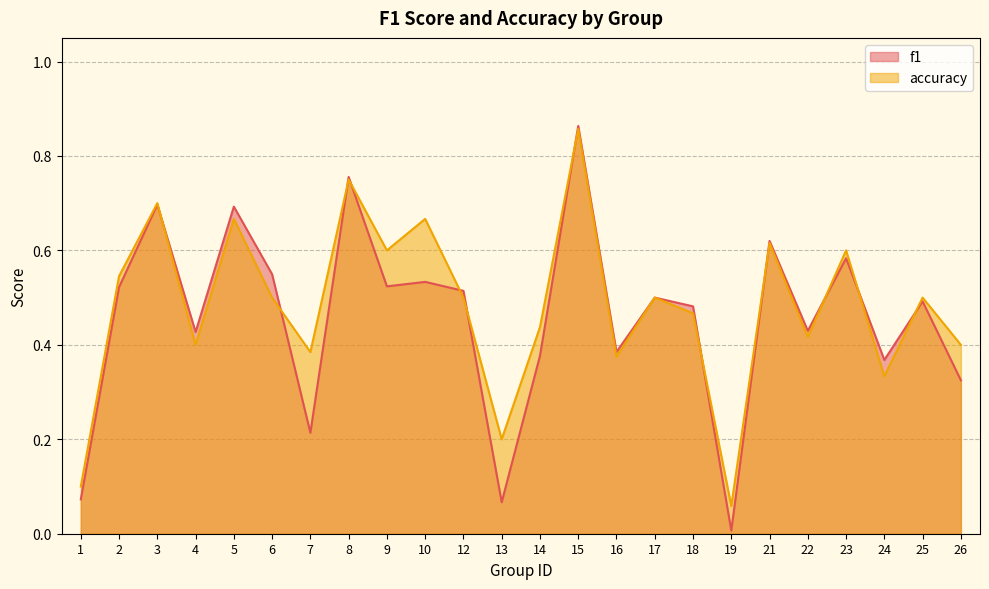

Between which two adjacent categories do f1 and accuracy first intersect?

3 and 4